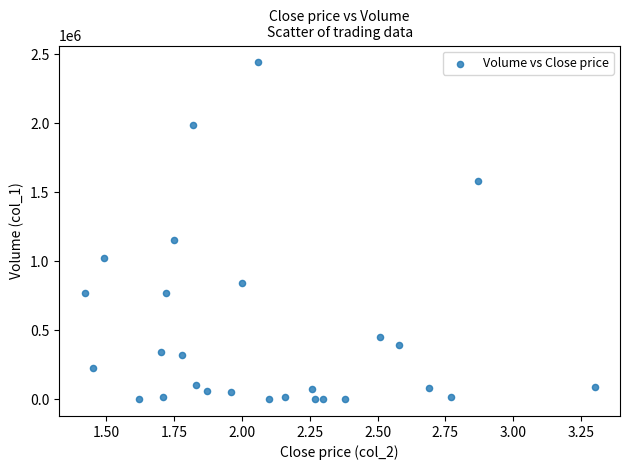

What Y value in the scatter plot is closest to 1221500?

1152000